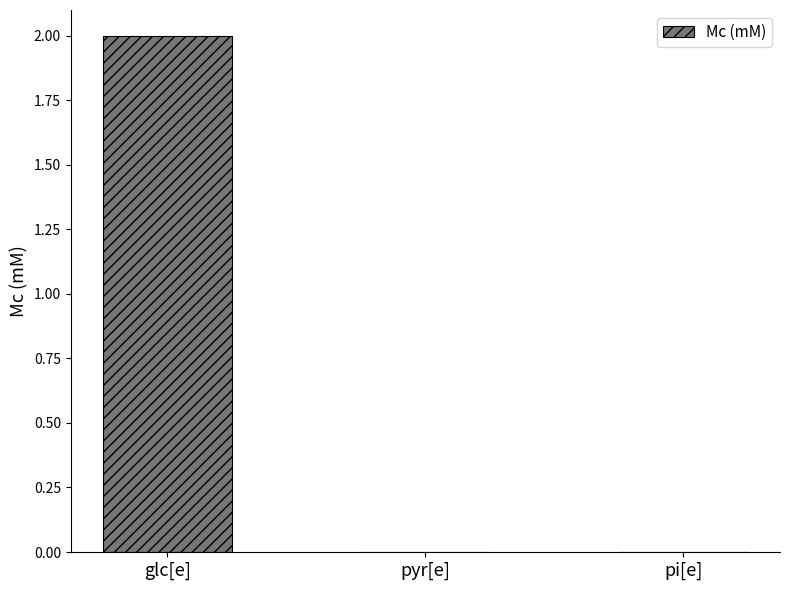

The value at pyr[e] is -0.8. True or false?

False